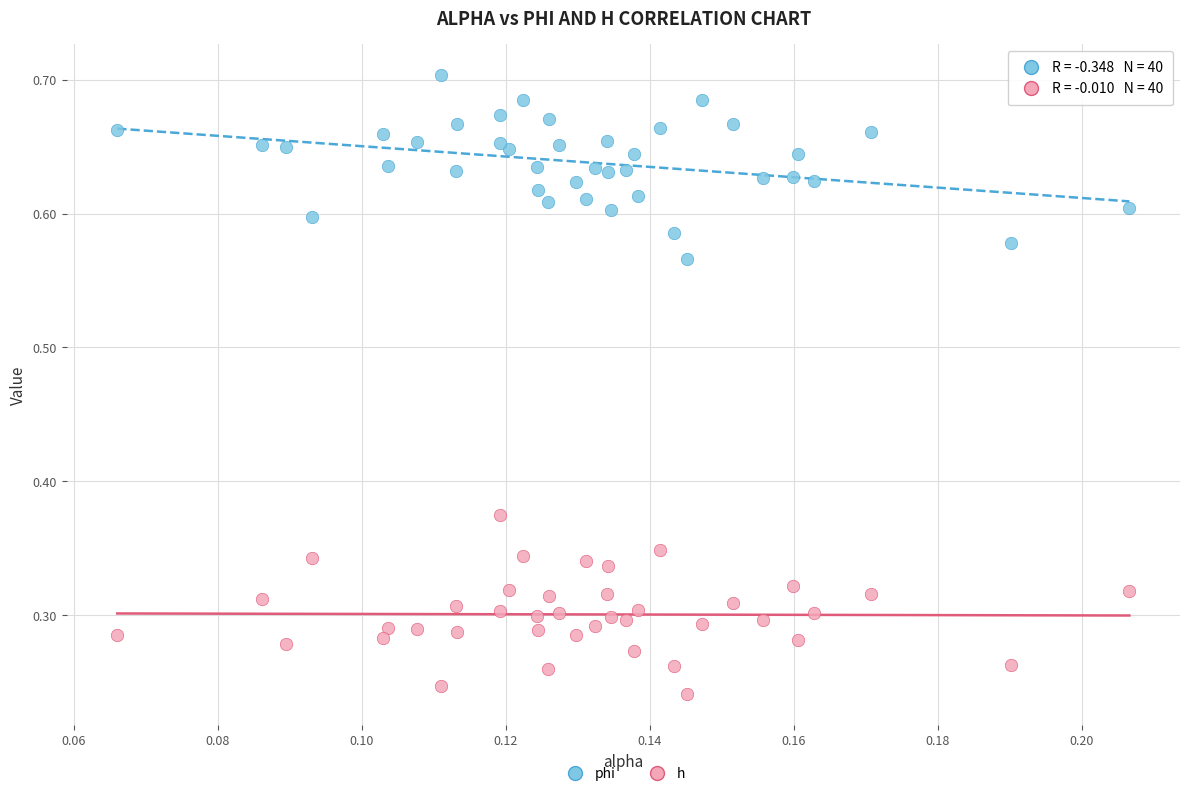

Which series contains the highest Y value?

phi